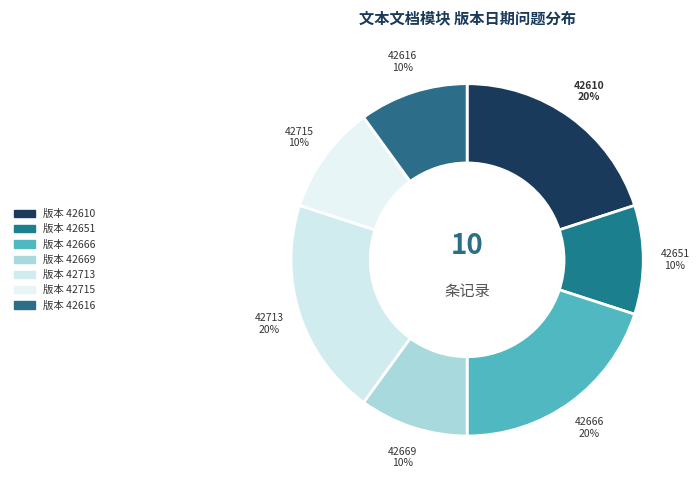

Between 78 and 251, which is larger?

251